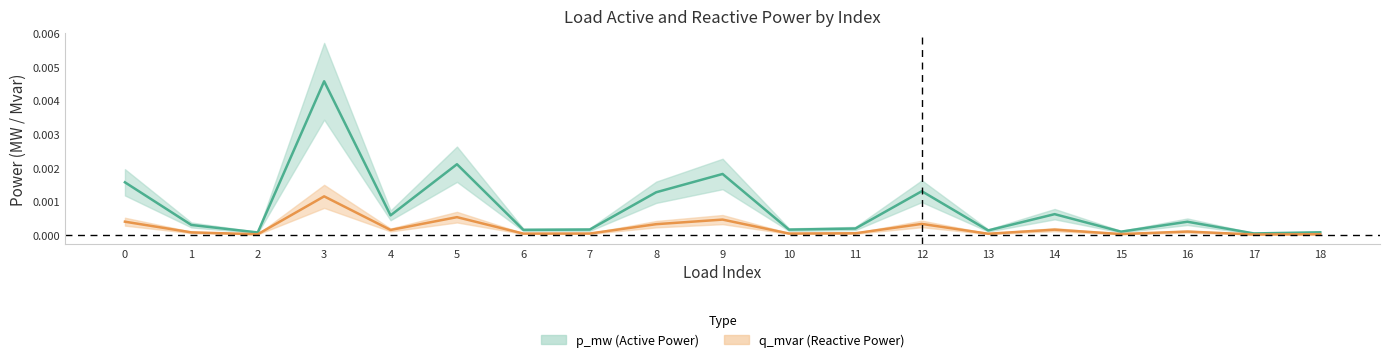

Which series has the widest spread of values?

p_mw